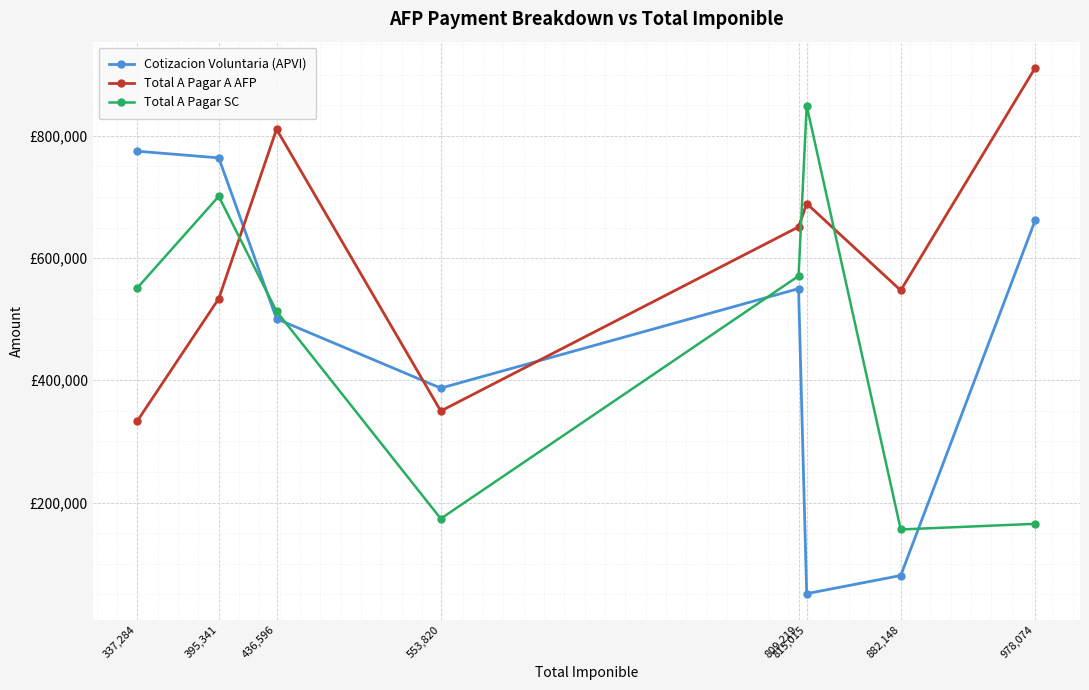

Does the chart have visible grid lines?

Yes